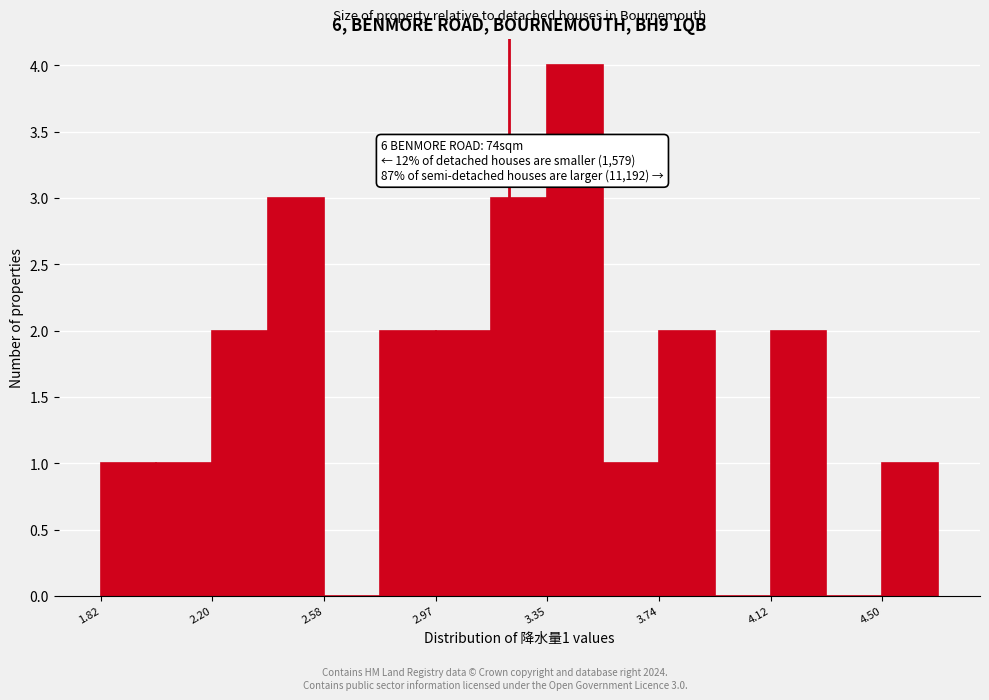

Read against the x-axis, roughly where is the centre of the tallest bar?

3.45